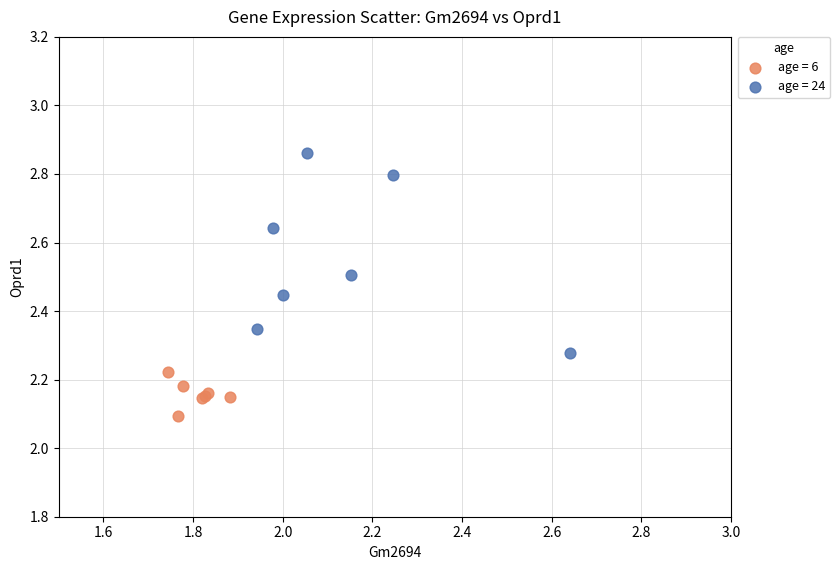

Which series has the widest spread of Y values?

age = 24